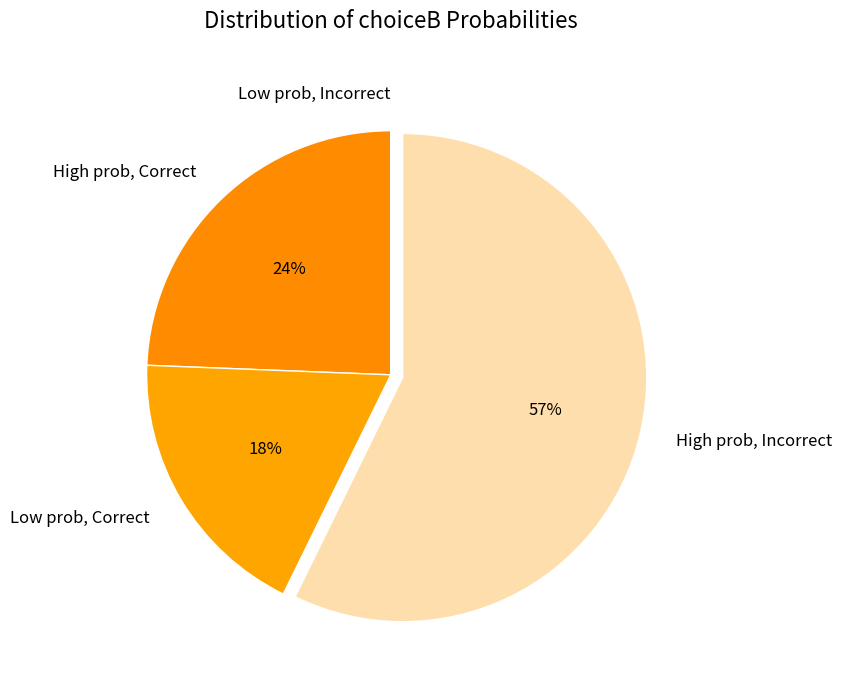

Between Low prob, Correct and High prob, Incorrect, which is larger?

High prob, Incorrect